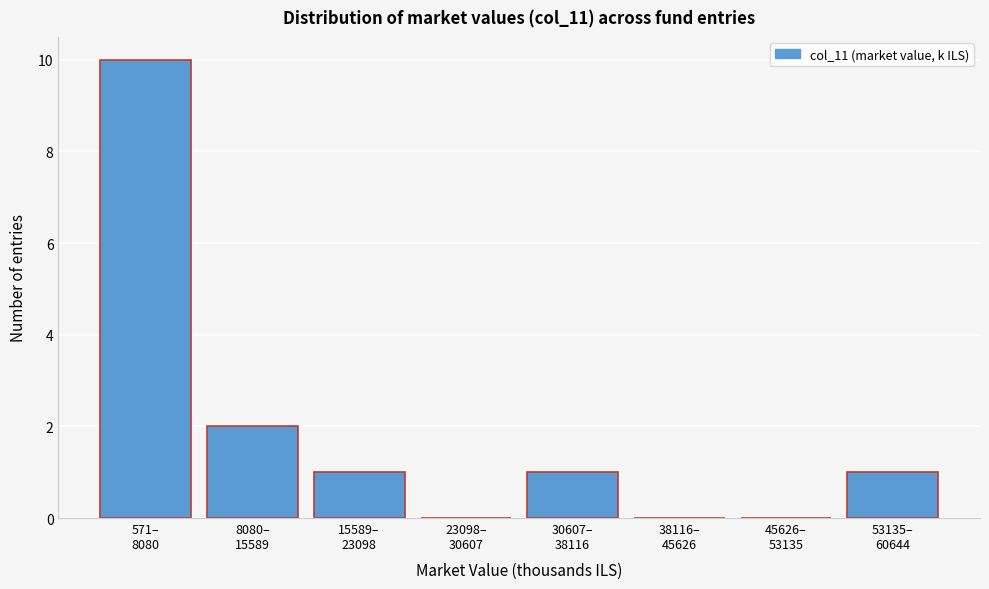

What is the greatest value displayed?

10